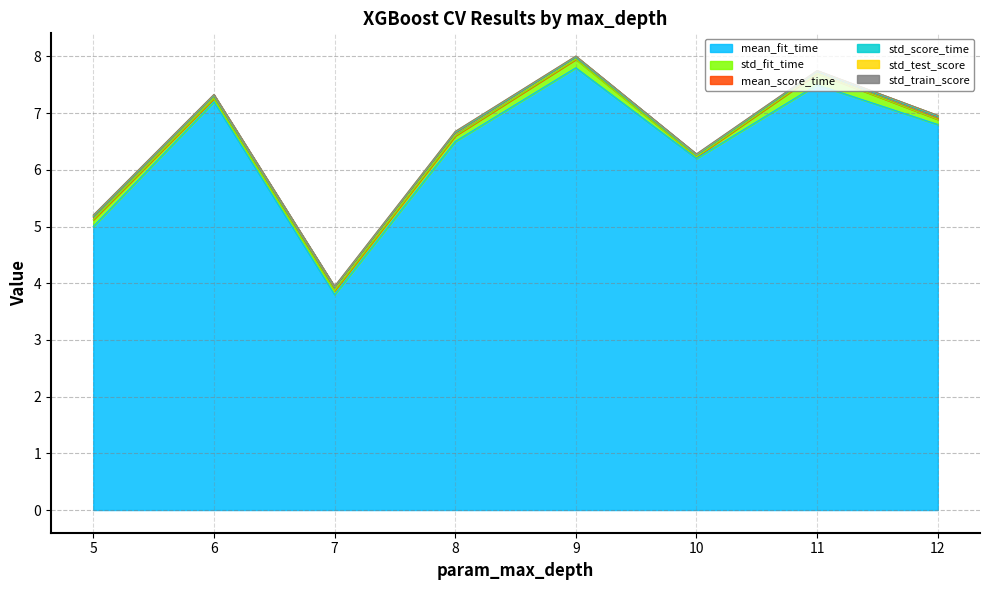

Reading right to left, list all the values displayed in this chart.

mean_fit_time: 12=6.8	11=7.5	10=6.2	9=7.8	8=6.5	7=3.8	6=7.2	5=5.0
std_fit_time: 12=0.1	11=0.2	10=0.0	9=0.1	8=0.1	7=0.1	6=0.1	5=0.1
mean_score_time: 12=0.0	11=0.0	10=0.0	9=0.0	8=0.0	7=0.0	6=0.0	5=0.0
std_score_time: 12=0.0	11=0.0	10=0.0	9=0.0	8=0.0	7=0.0	6=0.0	5=0.0
std_test_score: 12=0.0	11=0.0	10=0.0	9=0.0	8=0.0	7=0.0	6=0.0	5=0.0
std_train_score: 12=0.0	11=0.0	10=0.0	9=0.0	8=0.0	7=0.0	6=0.0	5=0.0